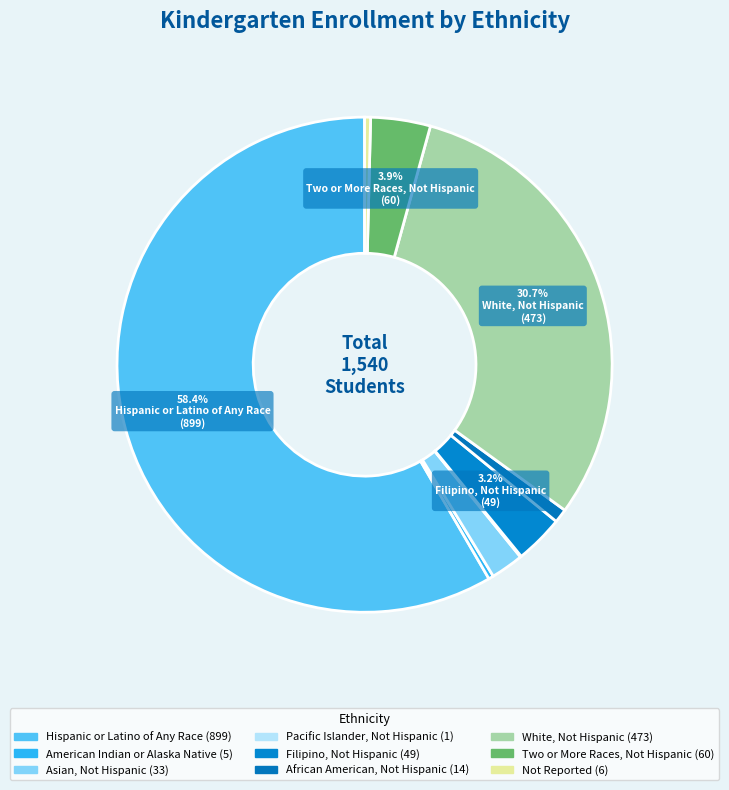

Which category accounts for the majority?

Hispanic or Latino of Any Race